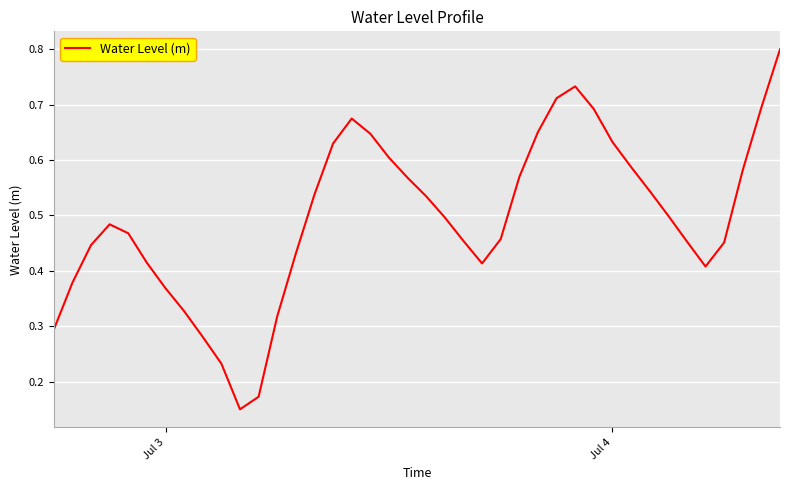

Does the chart display data point markers on the line(s)?

No